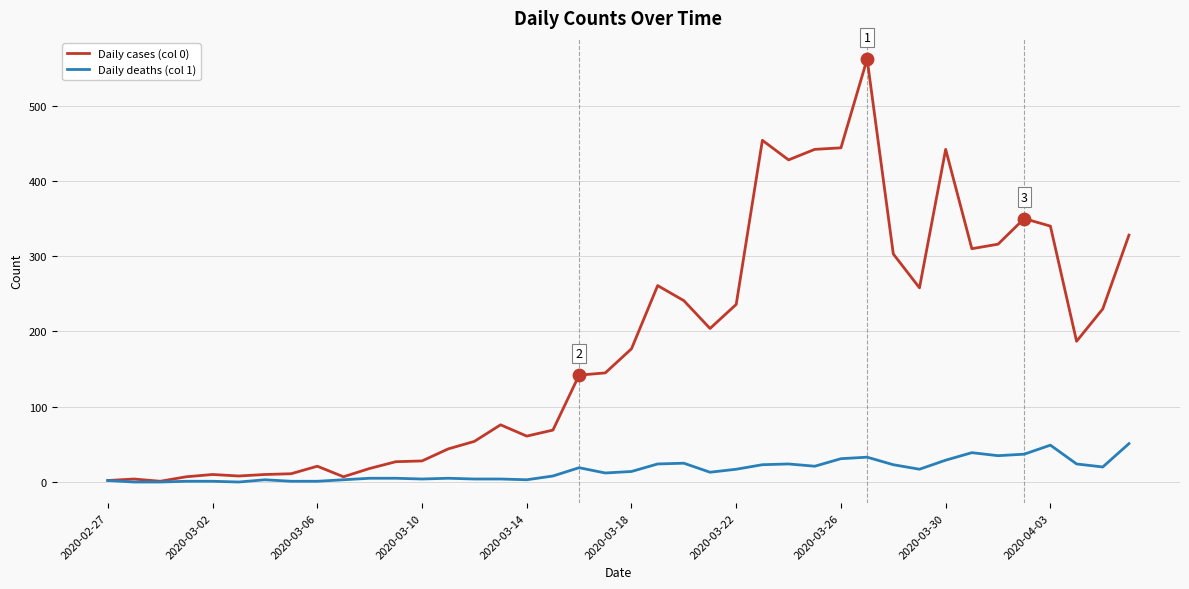

Which series has the largest total across all categories?

Daily cases (col 0)